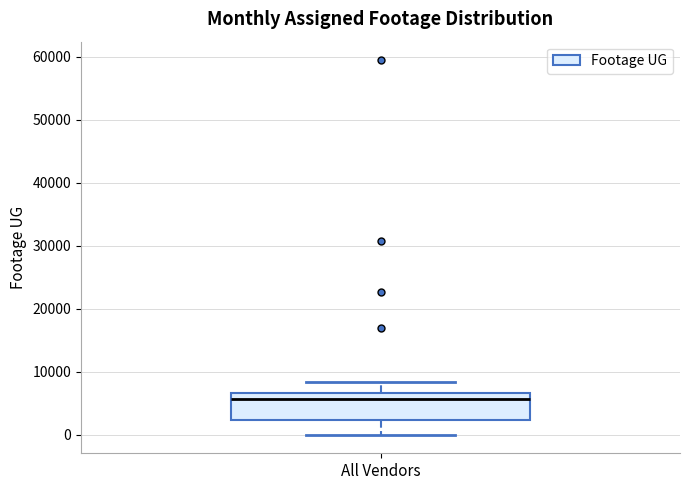

Transcribe this box plot: give where the median line is, the range the box spans, and where the two whiskers end, as read against the y-axis. The values are not printed on the chart, so give them approximately, as read against the axis.

median 6000, box 2000 to 7000, whiskers 0 to 8000